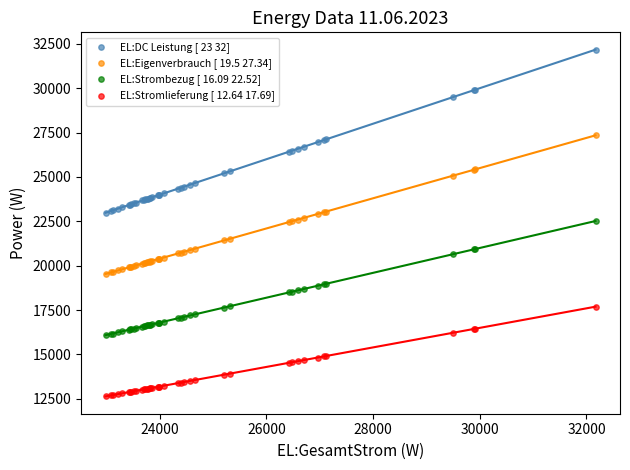

Which series contains the highest Y value?

EL:DC Leistung [ 23 32]